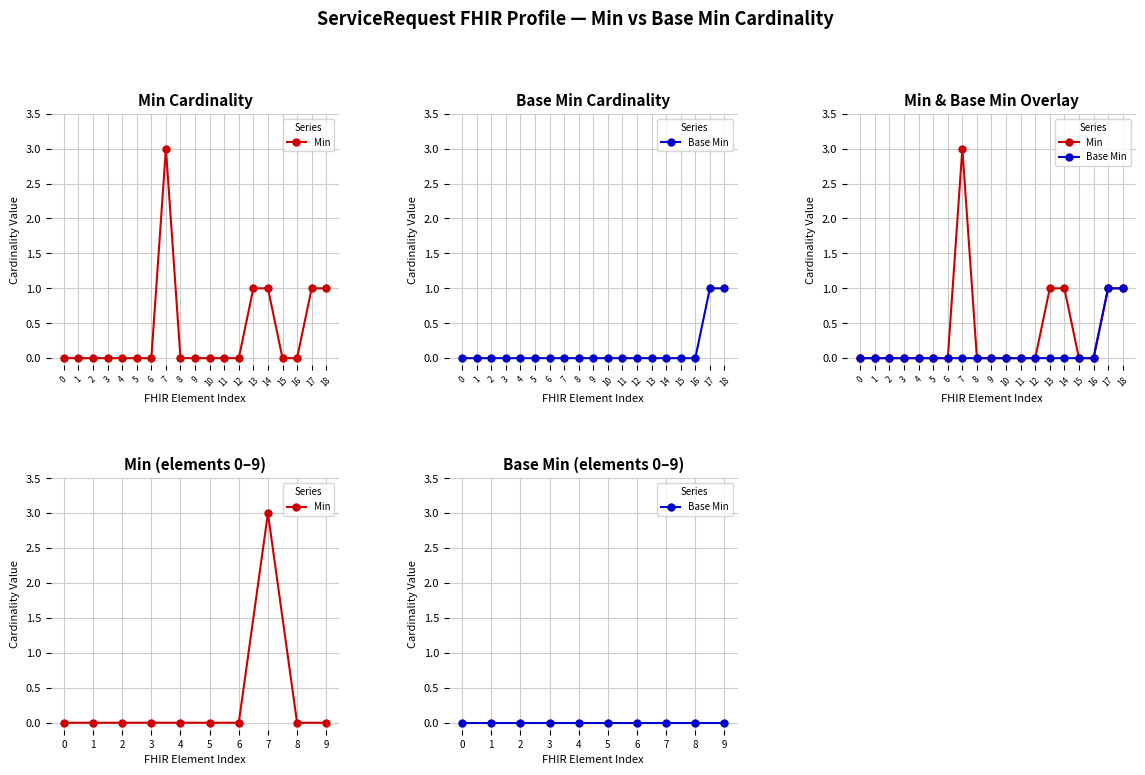

True or false: Min and Base Min intersect in this chart.

False